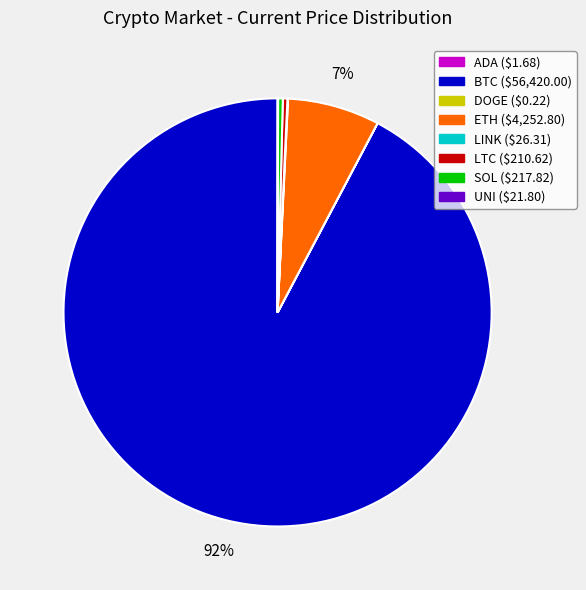

Is there a majority slice in this chart?

Yes